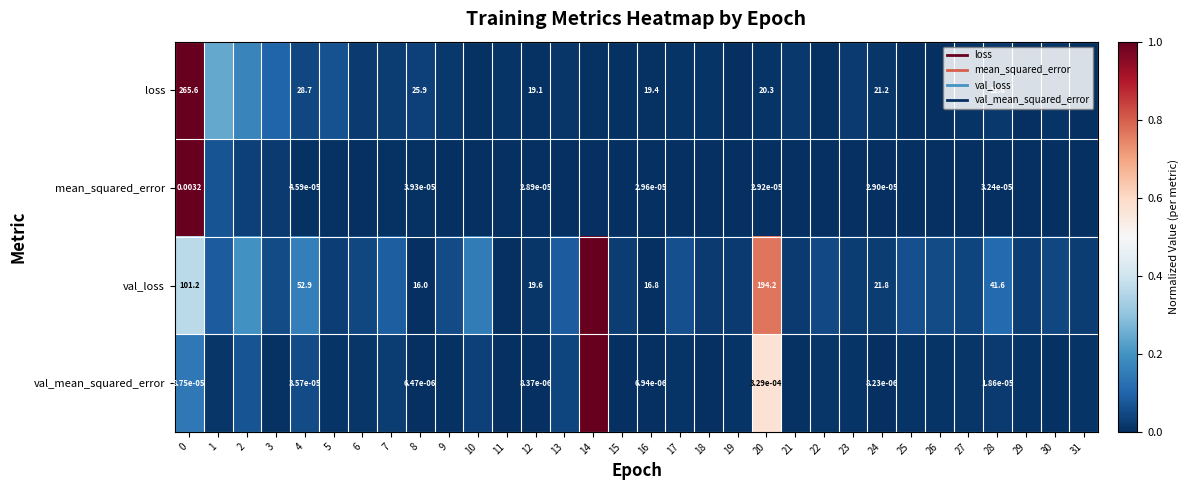

Rank the series at 24 from lowest to highest value.

val_mean_squared_error, mean_squared_error, loss, val_loss